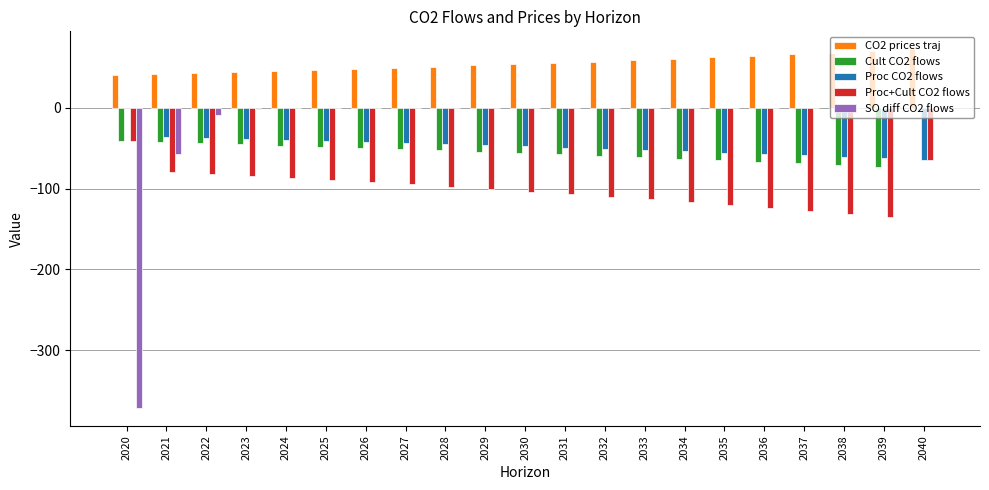

Is it true that Proc CO2 flows equals -37.8 at 2022?

True